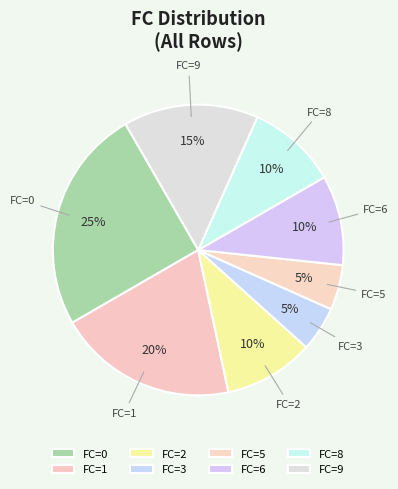

To the nearest percent, what portion does FC=2 represent?

10%